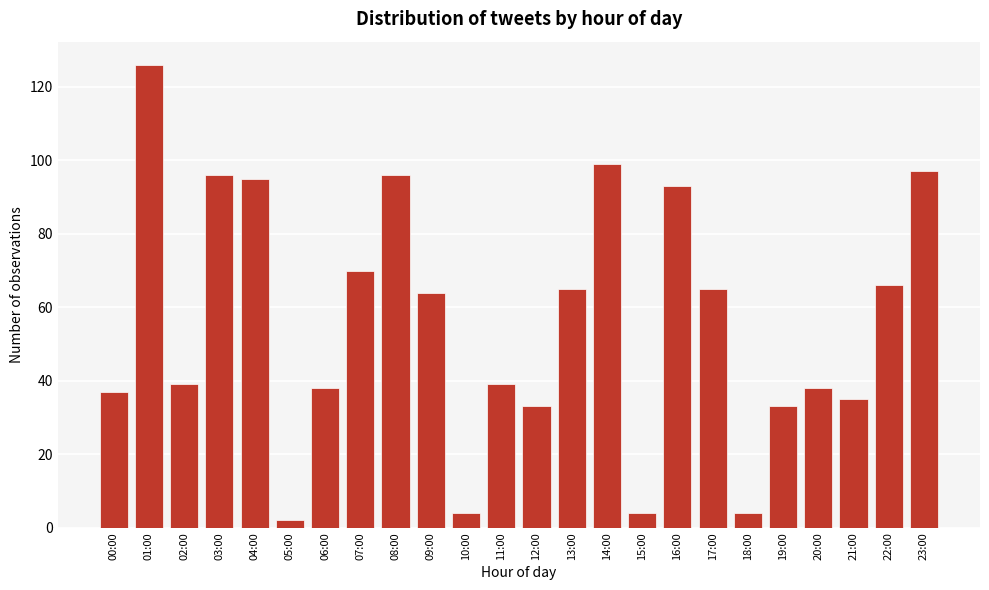

Reading left to right, what are all the values shown in this chart?

00:00=37	01:00=126	02:00=39	03:00=96	04:00=95	05:00=2	06:00=38	07:00=70	08:00=96	09:00=64	10:00=4	11:00=39	12:00=33	13:00=65	14:00=99	15:00=4	16:00=93	17:00=65	18:00=4	19:00=33	20:00=38	21:00=35	22:00=66	23:00=97